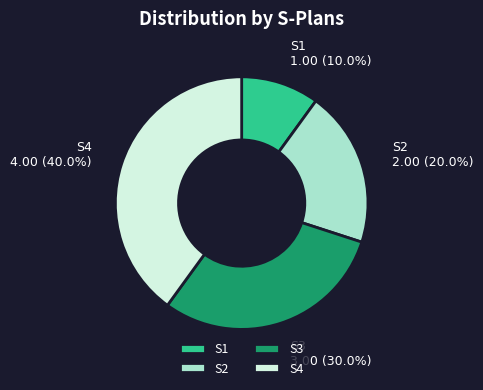

Rank the categories by value from highest to lowest.

S4, S3, S2, S1